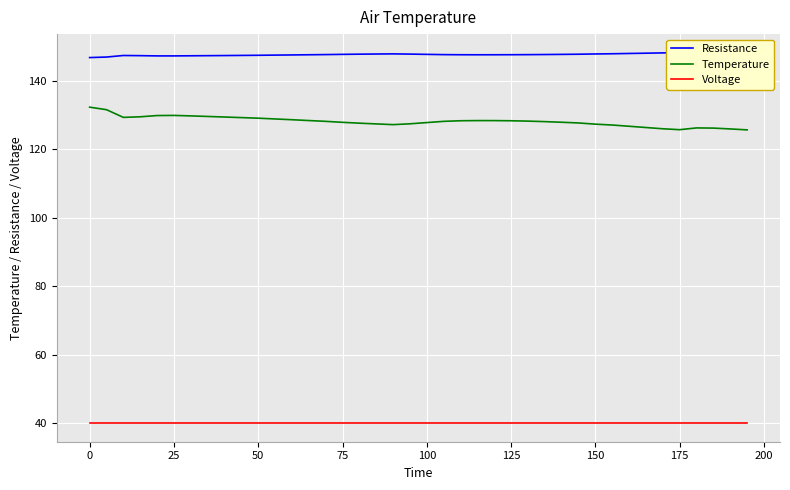

How many data points in Temperature are less than 128?

18